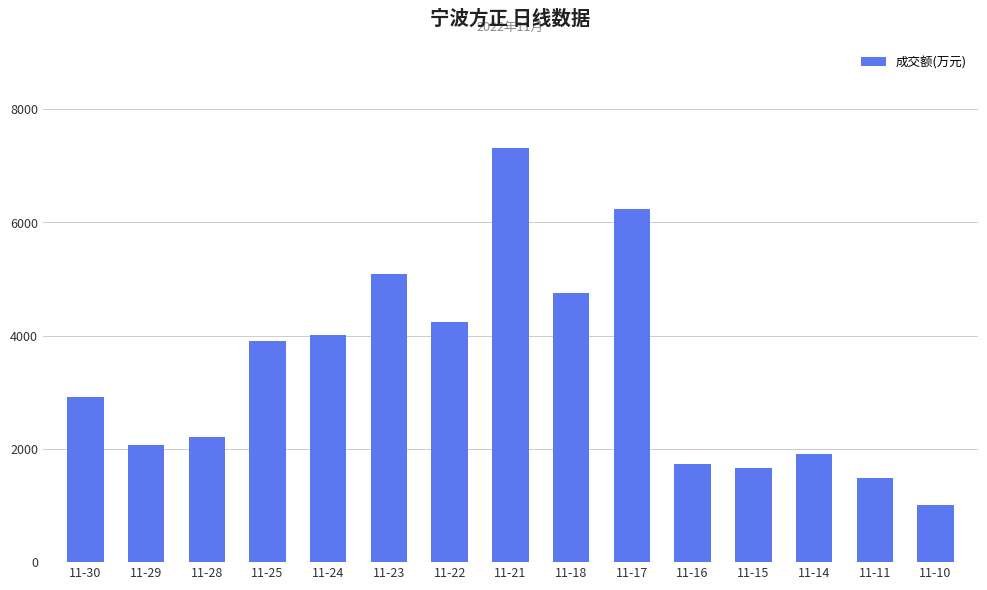

List the labels in order of value, largest first.

11-21, 11-17, 11-23, 11-18, 11-22, 11-24, 11-25, 11-30, 11-28, 11-29, 11-14, 11-16, 11-15, 11-11, 11-10